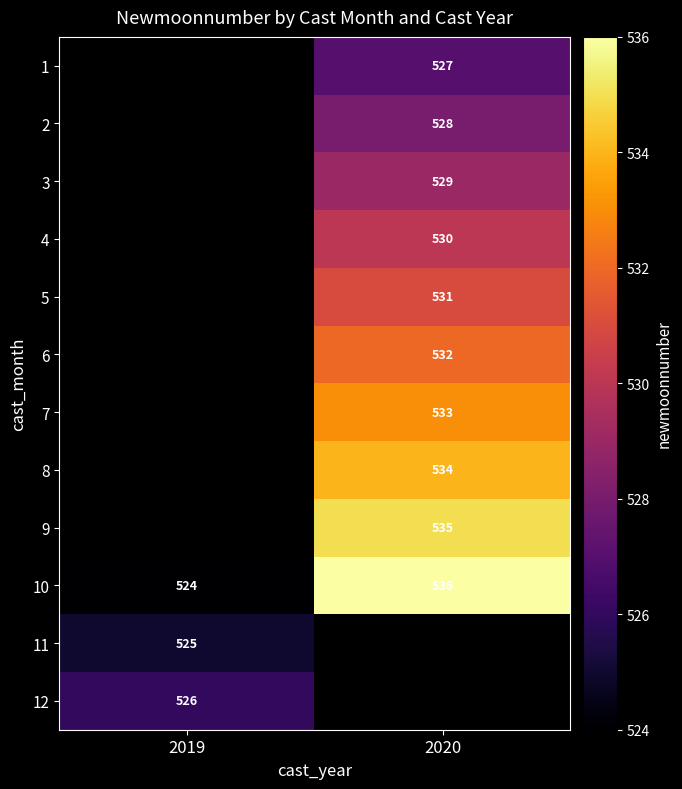

True or false: 9 has a value of 363 at 2020.

False